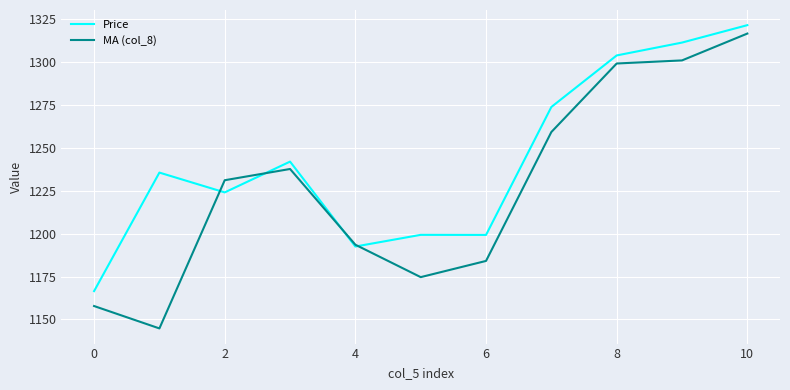

Does the chart have visible grid lines?

Yes